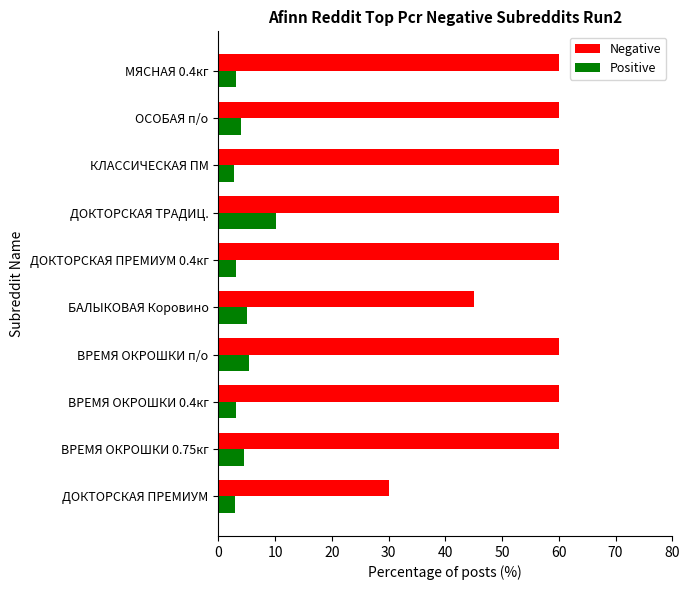

What is the total value across all series at ОСОБАЯ п/о?

64.0